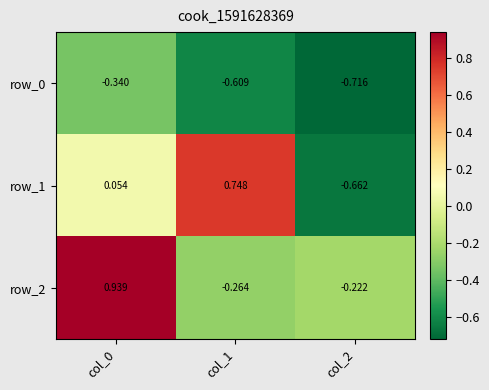

At which label is row_1 closest to 0?

col_0